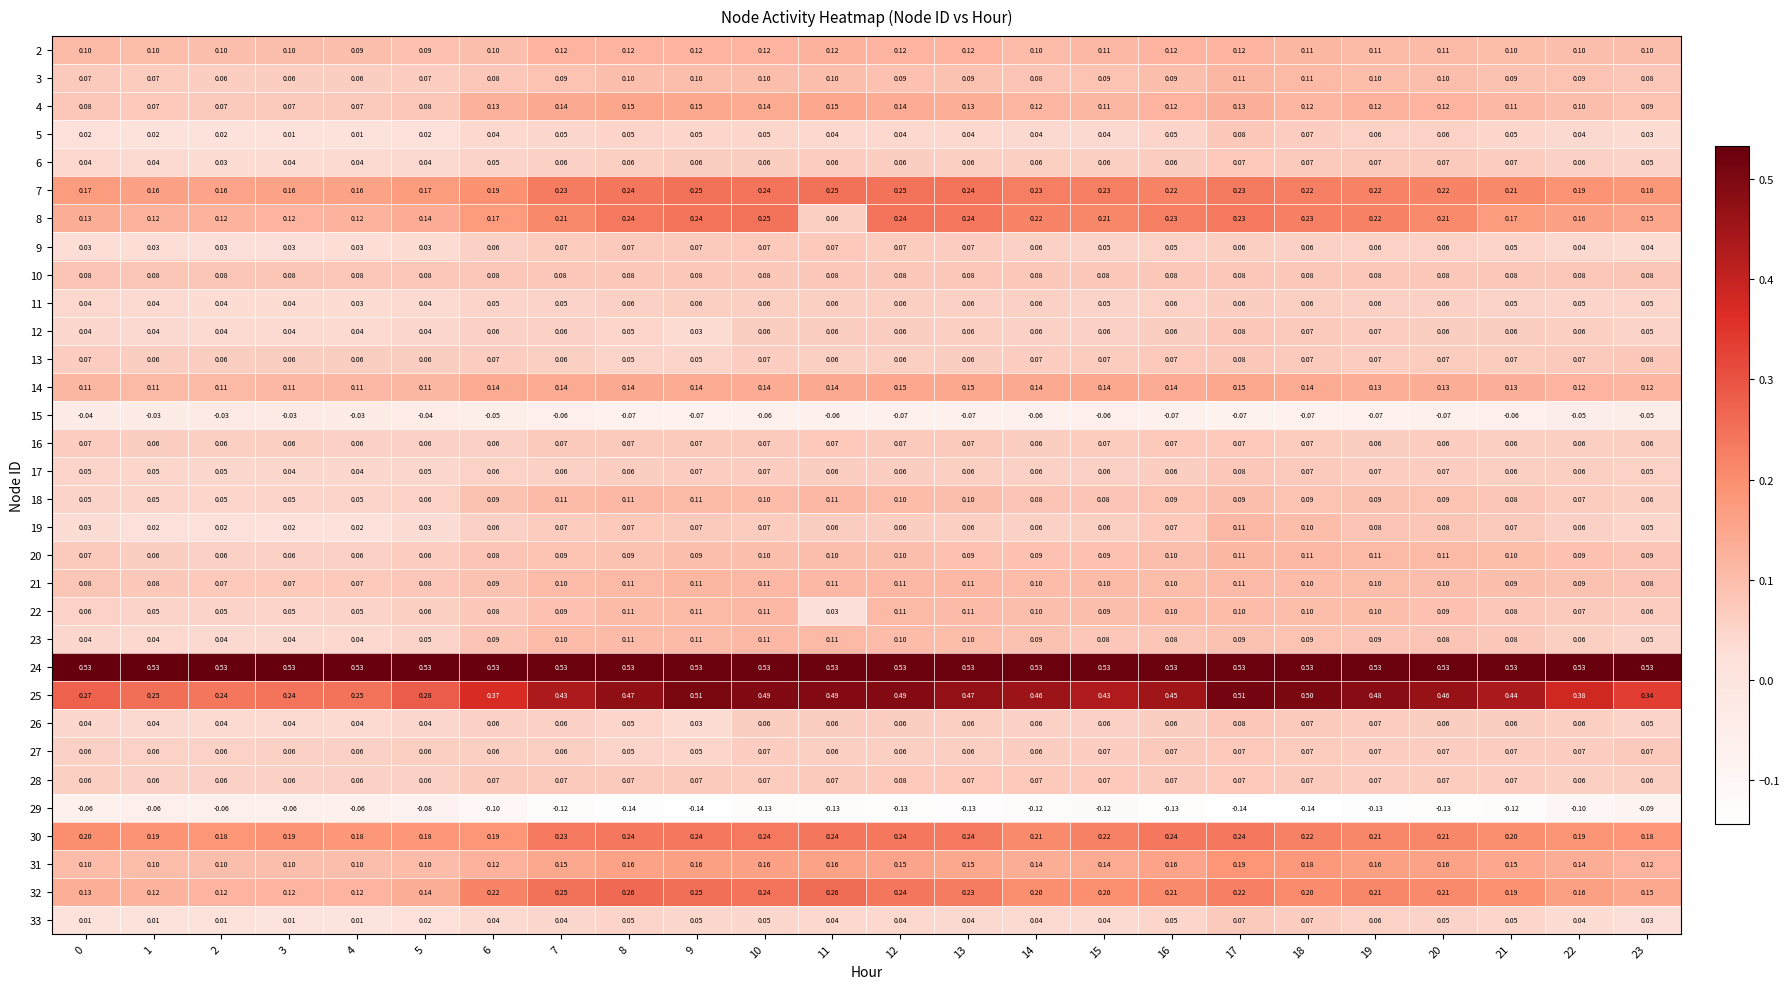

Reading left to right, what are all the values shown in this chart?

2: 0=0.1	1=0.1	2=0.1	3=0.1	4=0.1	5=0.1	6=0.1	7=0.1	8=0.1	9=0.1	10=0.1	11=0.1	12=0.1	13=0.1	14=0.1	15=0.1	16=0.1	17=0.1	18=0.1	19=0.1	20=0.1	21=0.1	22=0.1	23=0.1
3: 0=0.1	1=0.1	2=0.1	3=0.1	4=0.1	5=0.1	6=0.1	7=0.1	8=0.1	9=0.1	10=0.1	11=0.1	12=0.1	13=0.1	14=0.1	15=0.1	16=0.1	17=0.1	18=0.1	19=0.1	20=0.1	21=0.1	22=0.1	23=0.1
4: 0=0.1	1=0.1	2=0.1	3=0.1	4=0.1	5=0.1	6=0.1	7=0.1	8=0.1	9=0.1	10=0.1	11=0.1	12=0.1	13=0.1	14=0.1	15=0.1	16=0.1	17=0.1	18=0.1	19=0.1	20=0.1	21=0.1	22=0.1	23=0.1
5: 0=0.0	1=0.0	2=0.0	3=0.0	4=0.0	5=0.0	6=0.0	7=0.1	8=0.1	9=0.1	10=0.1	11=0.0	12=0.0	13=0.0	14=0.0	15=0.0	16=0.1	17=0.1	18=0.1	19=0.1	20=0.1	21=0.1	22=0.0	23=0.0
6: 0=0.0	1=0.0	2=0.0	3=0.0	4=0.0	5=0.0	6=0.1	7=0.1	8=0.1	9=0.1	10=0.1	11=0.1	12=0.1	13=0.1	14=0.1	15=0.1	16=0.1	17=0.1	18=0.1	19=0.1	20=0.1	21=0.1	22=0.1	23=0.1
7: 0=0.2	1=0.2	2=0.2	3=0.2	4=0.2	5=0.2	6=0.2	7=0.2	8=0.2	9=0.2	10=0.2	11=0.2	12=0.2	13=0.2	14=0.2	15=0.2	16=0.2	17=0.2	18=0.2	19=0.2	20=0.2	21=0.2	22=0.2	23=0.2
8: 0=0.1	1=0.1	2=0.1	3=0.1	4=0.1	5=0.1	6=0.2	7=0.2	8=0.2	9=0.2	10=0.2	11=0.1	12=0.2	13=0.2	14=0.2	15=0.2	16=0.2	17=0.2	18=0.2	19=0.2	20=0.2	21=0.2	22=0.2	23=0.1
9: 0=0.0	1=0.0	2=0.0	3=0.0	4=0.0	5=0.0	6=0.1	7=0.1	8=0.1	9=0.1	10=0.1	11=0.1	12=0.1	13=0.1	14=0.1	15=0.1	16=0.1	17=0.1	18=0.1	19=0.1	20=0.1	21=0.1	22=0.0	23=0.0
10: 0=0.1	1=0.1	2=0.1	3=0.1	4=0.1	5=0.1	6=0.1	7=0.1	8=0.1	9=0.1	10=0.1	11=0.1	12=0.1	13=0.1	14=0.1	15=0.1	16=0.1	17=0.1	18=0.1	19=0.1	20=0.1	21=0.1	22=0.1	23=0.1
11: 0=0.0	1=0.0	2=0.0	3=0.0	4=0.0	5=0.0	6=0.1	7=0.1	8=0.1	9=0.1	10=0.1	11=0.1	12=0.1	13=0.1	14=0.1	15=0.1	16=0.1	17=0.1	18=0.1	19=0.1	20=0.1	21=0.1	22=0.1	23=0.1
12: 0=0.0	1=0.0	2=0.0	3=0.0	4=0.0	5=0.0	6=0.1	7=0.1	8=0.1	9=0.0	10=0.1	11=0.1	12=0.1	13=0.1	14=0.1	15=0.1	16=0.1	17=0.1	18=0.1	19=0.1	20=0.1	21=0.1	22=0.1	23=0.1
13: 0=0.1	1=0.1	2=0.1	3=0.1	4=0.1	5=0.1	6=0.1	7=0.1	8=0.1	9=0.1	10=0.1	11=0.1	12=0.1	13=0.1	14=0.1	15=0.1	16=0.1	17=0.1	18=0.1	19=0.1	20=0.1	21=0.1	22=0.1	23=0.1
14: 0=0.1	1=0.1	2=0.1	3=0.1	4=0.1	5=0.1	6=0.1	7=0.1	8=0.1	9=0.1	10=0.1	11=0.1	12=0.1	13=0.1	14=0.1	15=0.1	16=0.1	17=0.1	18=0.1	19=0.1	20=0.1	21=0.1	22=0.1	23=0.1
15: 0=-0.0	1=-0.0	2=-0.0	3=-0.0	4=-0.0	5=-0.0	6=-0.1	7=-0.1	8=-0.1	9=-0.1	10=-0.1	11=-0.1	12=-0.1	13=-0.1	14=-0.1	15=-0.1	16=-0.1	17=-0.1	18=-0.1	19=-0.1	20=-0.1	21=-0.1	22=-0.1	23=-0.1
16: 0=0.1	1=0.1	2=0.1	3=0.1	4=0.1	5=0.1	6=0.1	7=0.1	8=0.1	9=0.1	10=0.1	11=0.1	12=0.1	13=0.1	14=0.1	15=0.1	16=0.1	17=0.1	18=0.1	19=0.1	20=0.1	21=0.1	22=0.1	23=0.1
17: 0=0.1	1=0.1	2=0.1	3=0.0	4=0.0	5=0.1	6=0.1	7=0.1	8=0.1	9=0.1	10=0.1	11=0.1	12=0.1	13=0.1	14=0.1	15=0.1	16=0.1	17=0.1	18=0.1	19=0.1	20=0.1	21=0.1	22=0.1	23=0.1
18: 0=0.1	1=0.1	2=0.1	3=0.1	4=0.1	5=0.1	6=0.1	7=0.1	8=0.1	9=0.1	10=0.1	11=0.1	12=0.1	13=0.1	14=0.1	15=0.1	16=0.1	17=0.1	18=0.1	19=0.1	20=0.1	21=0.1	22=0.1	23=0.1
19: 0=0.0	1=0.0	2=0.0	3=0.0	4=0.0	5=0.0	6=0.1	7=0.1	8=0.1	9=0.1	10=0.1	11=0.1	12=0.1	13=0.1	14=0.1	15=0.1	16=0.1	17=0.1	18=0.1	19=0.1	20=0.1	21=0.1	22=0.1	23=0.1
20: 0=0.1	1=0.1	2=0.1	3=0.1	4=0.1	5=0.1	6=0.1	7=0.1	8=0.1	9=0.1	10=0.1	11=0.1	12=0.1	13=0.1	14=0.1	15=0.1	16=0.1	17=0.1	18=0.1	19=0.1	20=0.1	21=0.1	22=0.1	23=0.1
21: 0=0.1	1=0.1	2=0.1	3=0.1	4=0.1	5=0.1	6=0.1	7=0.1	8=0.1	9=0.1	10=0.1	11=0.1	12=0.1	13=0.1	14=0.1	15=0.1	16=0.1	17=0.1	18=0.1	19=0.1	20=0.1	21=0.1	22=0.1	23=0.1
22: 0=0.1	1=0.1	2=0.1	3=0.1	4=0.1	5=0.1	6=0.1	7=0.1	8=0.1	9=0.1	10=0.1	11=0.0	12=0.1	13=0.1	14=0.1	15=0.1	16=0.1	17=0.1	18=0.1	19=0.1	20=0.1	21=0.1	22=0.1	23=0.1
23: 0=0.0	1=0.0	2=0.0	3=0.0	4=0.0	5=0.1	6=0.1	7=0.1	8=0.1	9=0.1	10=0.1	11=0.1	12=0.1	13=0.1	14=0.1	15=0.1	16=0.1	17=0.1	18=0.1	19=0.1	20=0.1	21=0.1	22=0.1	23=0.1
24: 0=0.5	1=0.5	2=0.5	3=0.5	4=0.5	5=0.5	6=0.5	7=0.5	8=0.5	9=0.5	10=0.5	11=0.5	12=0.5	13=0.5	14=0.5	15=0.5	16=0.5	17=0.5	18=0.5	19=0.5	20=0.5	21=0.5	22=0.5	23=0.5
25: 0=0.3	1=0.2	2=0.2	3=0.2	4=0.2	5=0.3	6=0.4	7=0.4	8=0.5	9=0.5	10=0.5	11=0.5	12=0.5	13=0.5	14=0.5	15=0.4	16=0.5	17=0.5	18=0.5	19=0.5	20=0.5	21=0.4	22=0.4	23=0.3
26: 0=0.0	1=0.0	2=0.0	3=0.0	4=0.0	5=0.0	6=0.1	7=0.1	8=0.1	9=0.0	10=0.1	11=0.1	12=0.1	13=0.1	14=0.1	15=0.1	16=0.1	17=0.1	18=0.1	19=0.1	20=0.1	21=0.1	22=0.1	23=0.1
27: 0=0.1	1=0.1	2=0.1	3=0.1	4=0.1	5=0.1	6=0.1	7=0.1	8=0.1	9=0.1	10=0.1	11=0.1	12=0.1	13=0.1	14=0.1	15=0.1	16=0.1	17=0.1	18=0.1	19=0.1	20=0.1	21=0.1	22=0.1	23=0.1
28: 0=0.1	1=0.1	2=0.1	3=0.1	4=0.1	5=0.1	6=0.1	7=0.1	8=0.1	9=0.1	10=0.1	11=0.1	12=0.1	13=0.1	14=0.1	15=0.1	16=0.1	17=0.1	18=0.1	19=0.1	20=0.1	21=0.1	22=0.1	23=0.1
29: 0=-0.1	1=-0.1	2=-0.1	3=-0.1	4=-0.1	5=-0.1	6=-0.1	7=-0.1	8=-0.1	9=-0.1	10=-0.1	11=-0.1	12=-0.1	13=-0.1	14=-0.1	15=-0.1	16=-0.1	17=-0.1	18=-0.1	19=-0.1	20=-0.1	21=-0.1	22=-0.1	23=-0.1
30: 0=0.2	1=0.2	2=0.2	3=0.2	4=0.2	5=0.2	6=0.2	7=0.2	8=0.2	9=0.2	10=0.2	11=0.2	12=0.2	13=0.2	14=0.2	15=0.2	16=0.2	17=0.2	18=0.2	19=0.2	20=0.2	21=0.2	22=0.2	23=0.2
31: 0=0.1	1=0.1	2=0.1	3=0.1	4=0.1	5=0.1	6=0.1	7=0.1	8=0.2	9=0.2	10=0.2	11=0.2	12=0.1	13=0.1	14=0.1	15=0.1	16=0.2	17=0.2	18=0.2	19=0.2	20=0.2	21=0.1	22=0.1	23=0.1
32: 0=0.1	1=0.1	2=0.1	3=0.1	4=0.1	5=0.1	6=0.2	7=0.2	8=0.3	9=0.2	10=0.2	11=0.3	12=0.2	13=0.2	14=0.2	15=0.2	16=0.2	17=0.2	18=0.2	19=0.2	20=0.2	21=0.2	22=0.2	23=0.1
33: 0=0.0	1=0.0	2=0.0	3=0.0	4=0.0	5=0.0	6=0.0	7=0.0	8=0.1	9=0.1	10=0.1	11=0.0	12=0.0	13=0.0	14=0.0	15=0.0	16=0.1	17=0.1	18=0.1	19=0.1	20=0.1	21=0.1	22=0.0	23=0.0